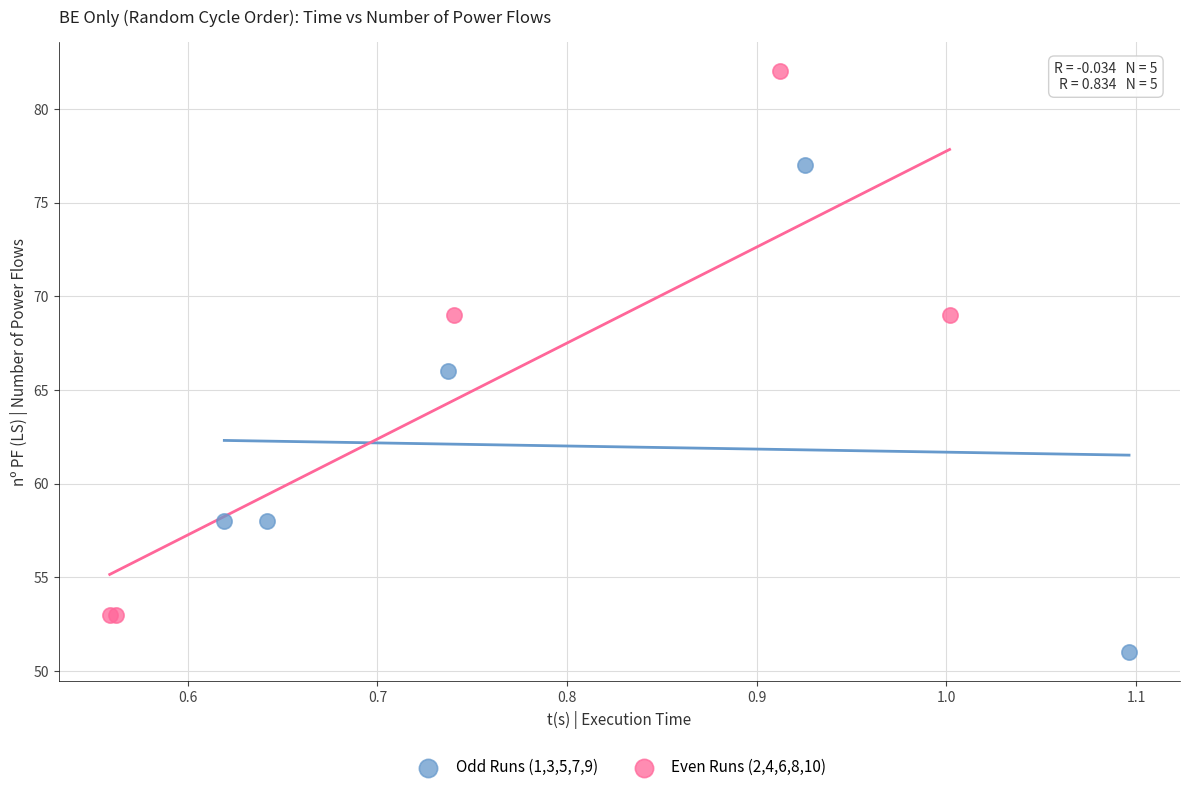

What are all the series names shown in the legend?

Odd Runs (1,3,5,7,9), Even Runs (2,4,6,8,10)